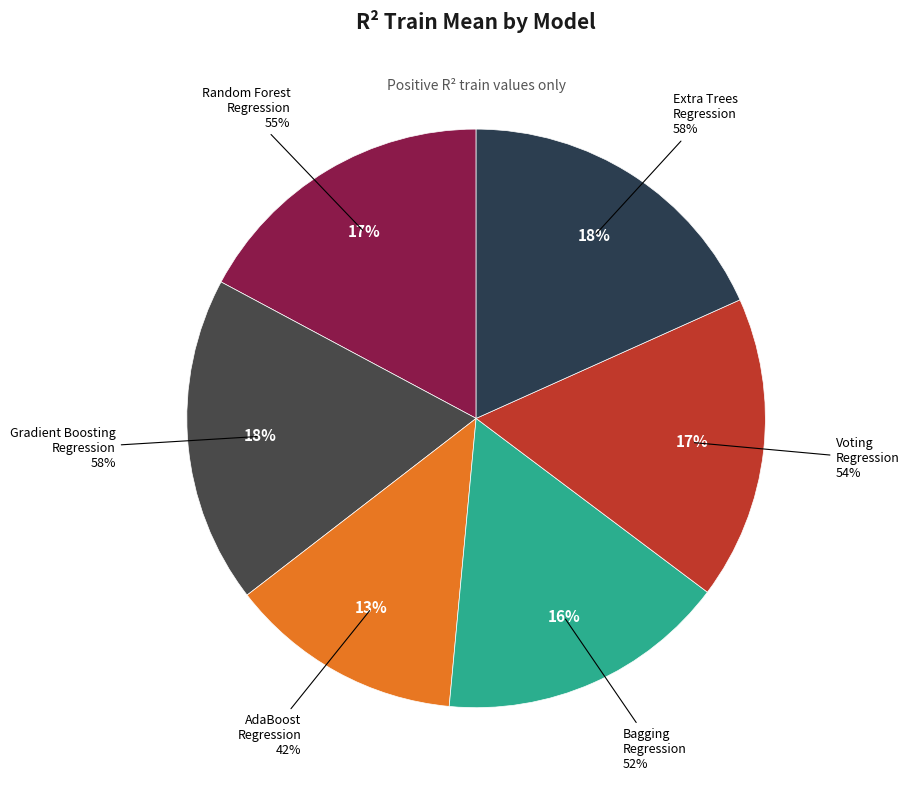

The Gradient Boosting Regression slice represents 25% of the pie. True or false?

False